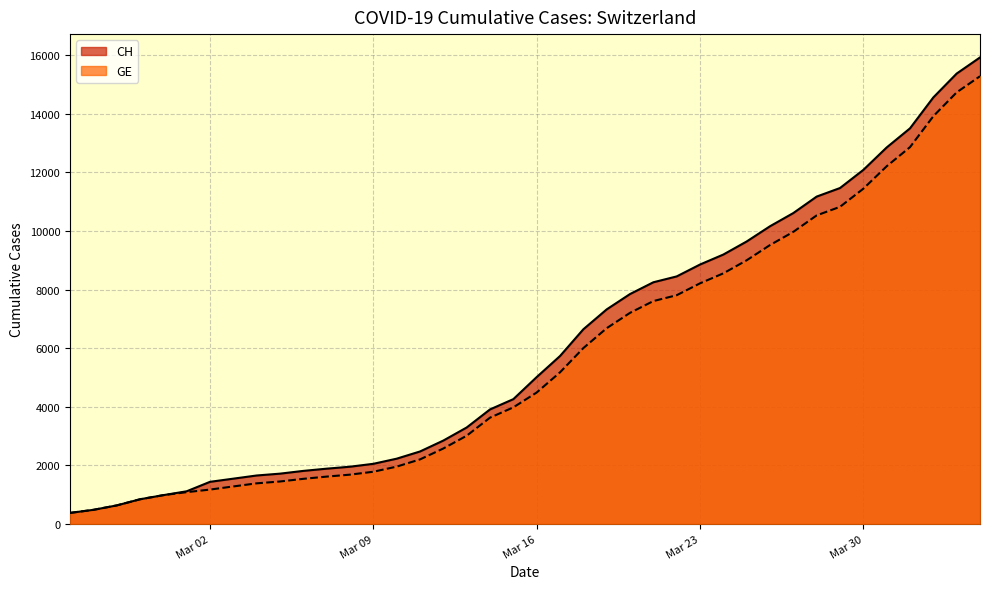

Which series has the largest range (max minus min)?

CH